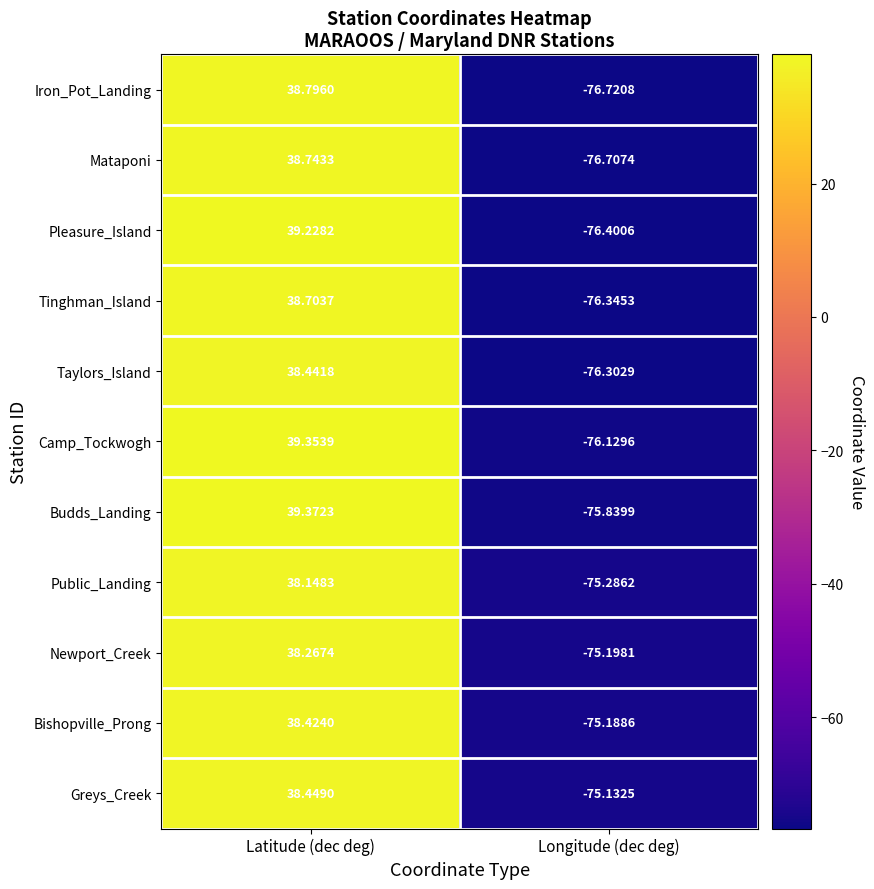

At which label does Taylors_Island first exceed 38?

Latitude (dec deg)